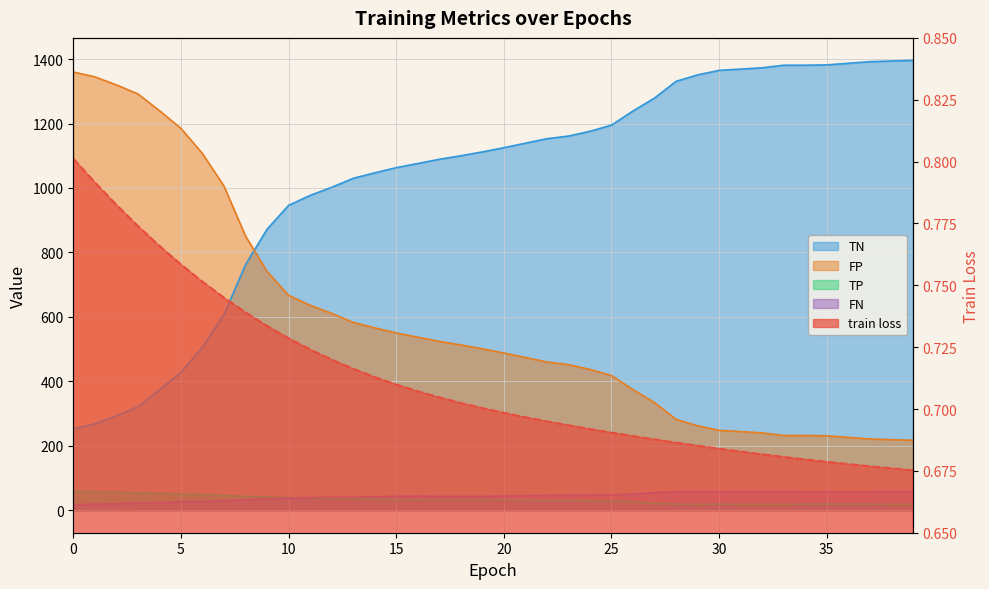

What is the lowest value of the train loss series?

0.7